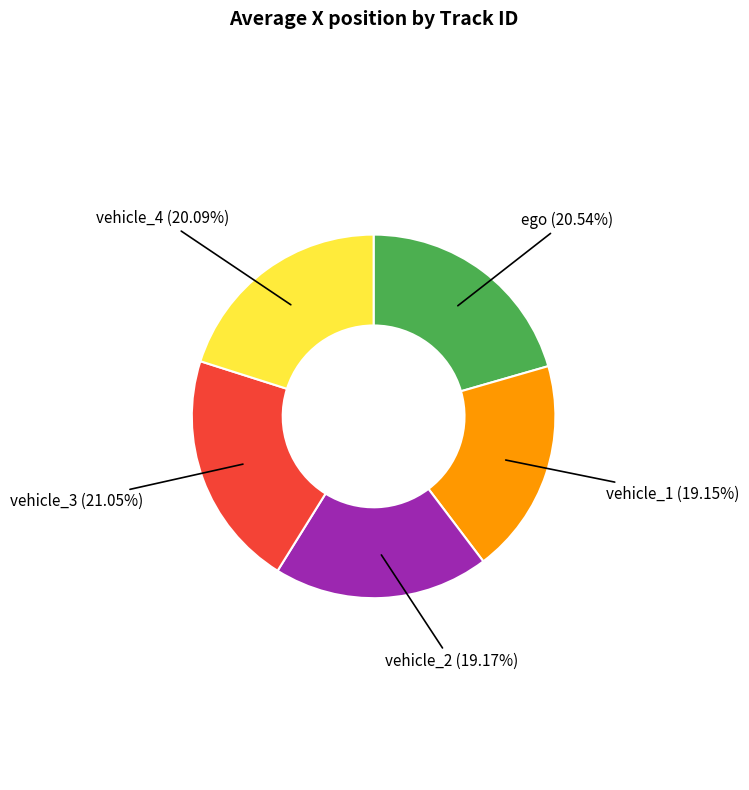

What percentage is the vehicle_2 slice, to the nearest percent?

19%